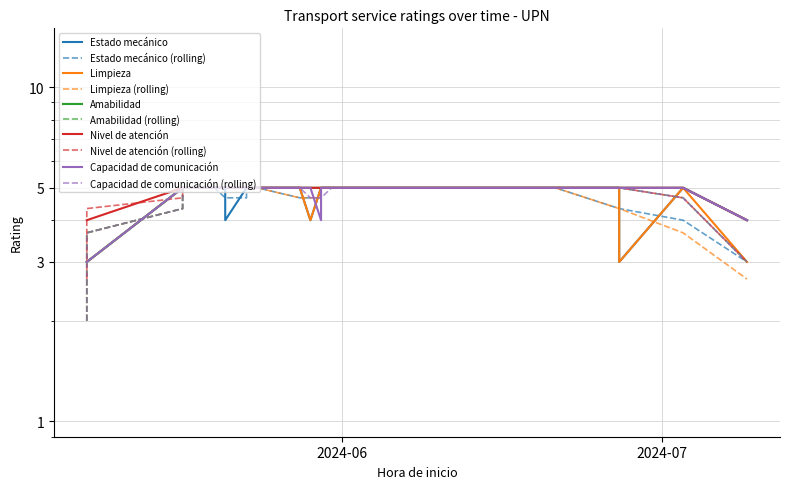

What is the label of the 3rd point from the right?

2024-06-27